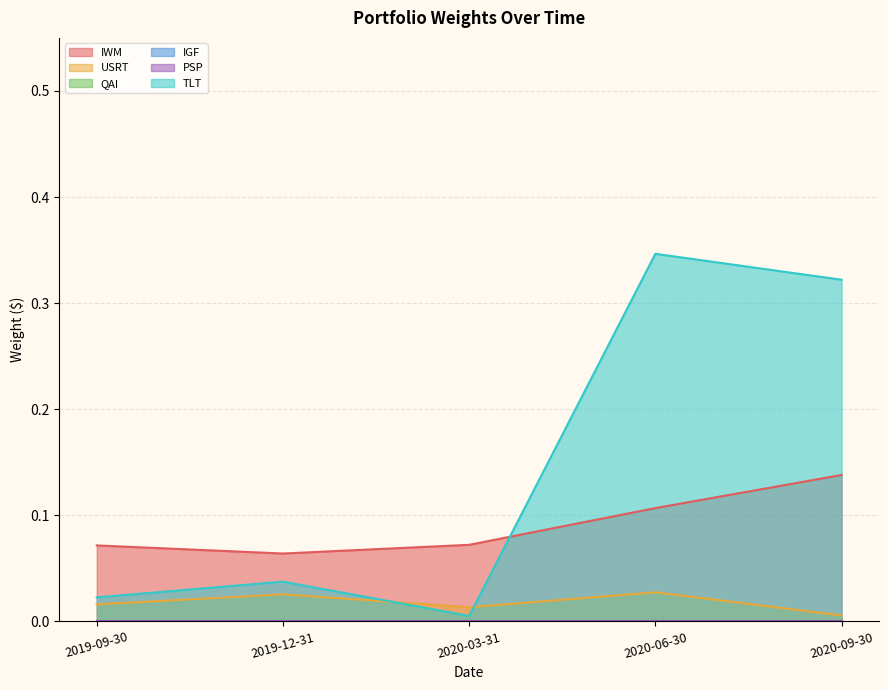

Which series has the largest total across all categories?

TLT